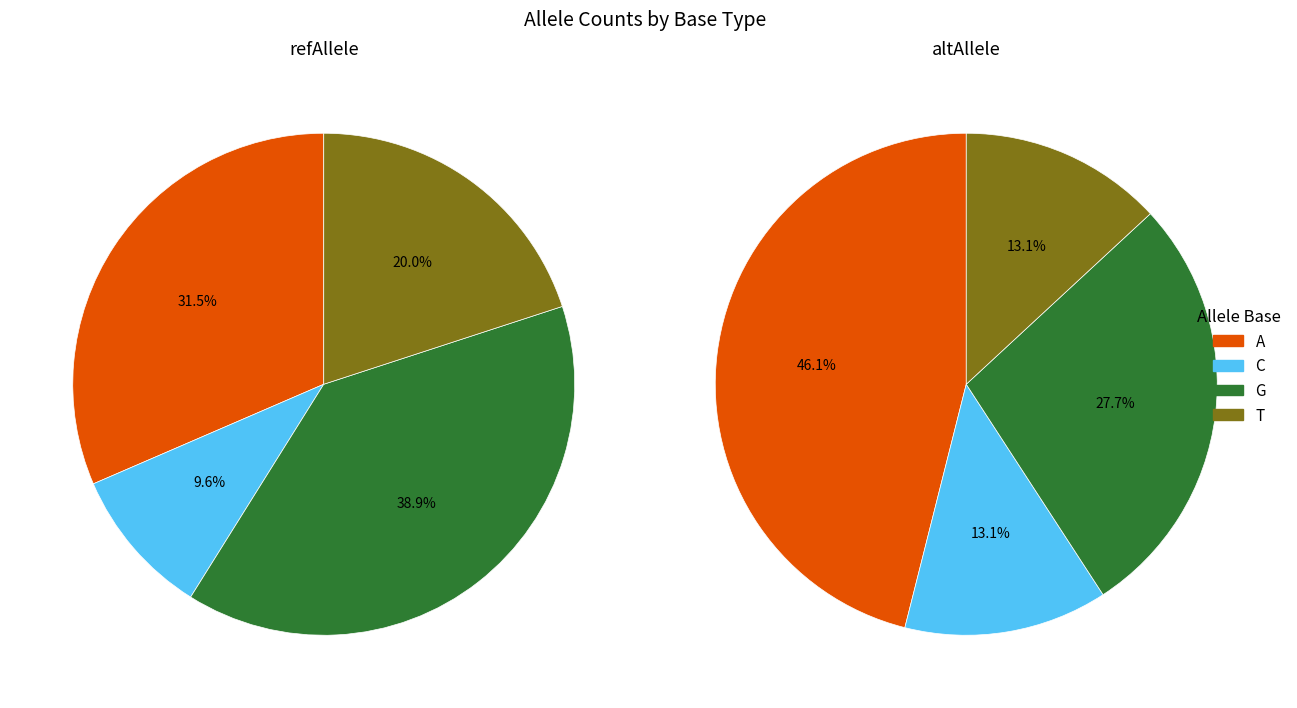

The A slice represents 10% of the pie. True or false?

False